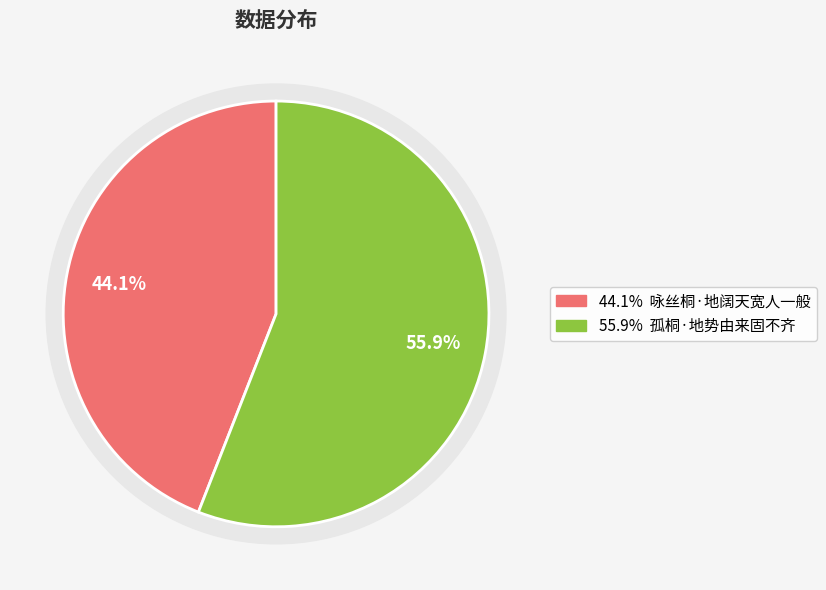

Which category accounts for the majority?

孤桐·地势由来固不齐